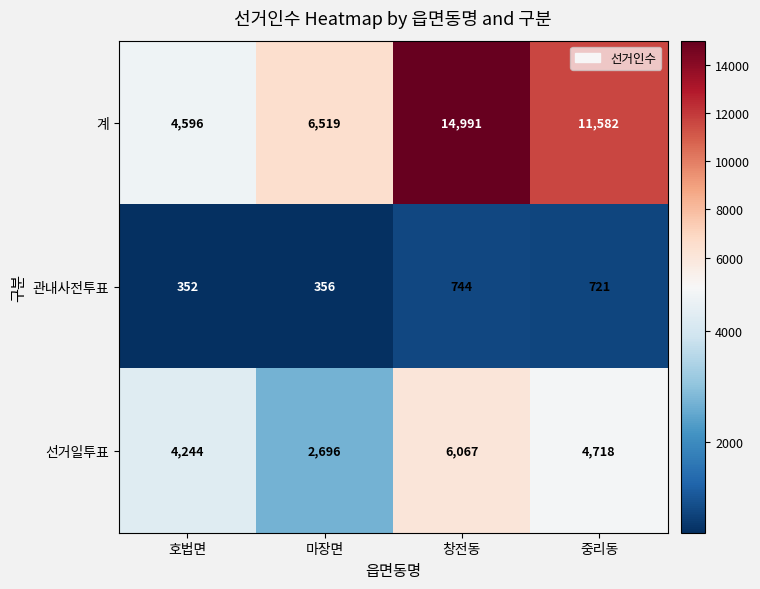

What is the maximum value shown in the chart?

14991